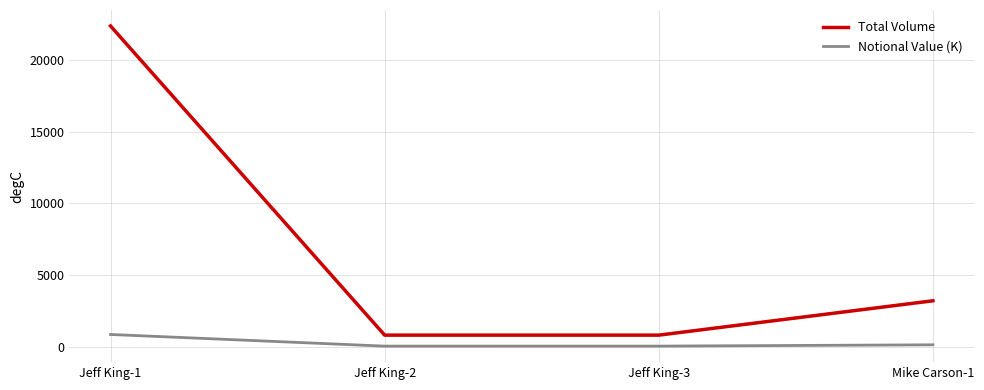

Rank the series at Jeff King-1 from highest to lowest value.

Total Volume, Notional Value (K)